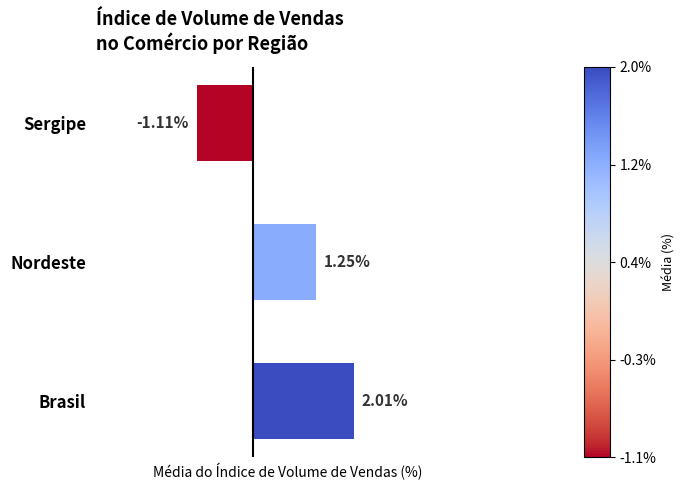

At which category does the chart reach its peak across all series?

Brasil